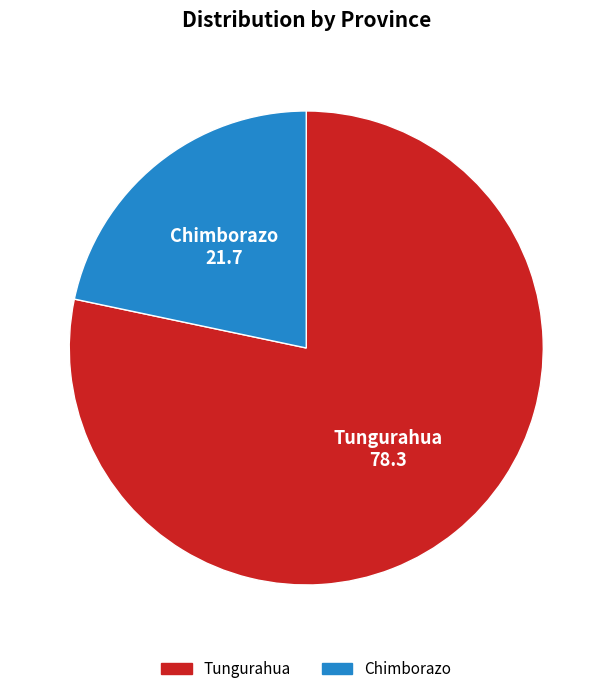

How many slices are in this pie chart?

2